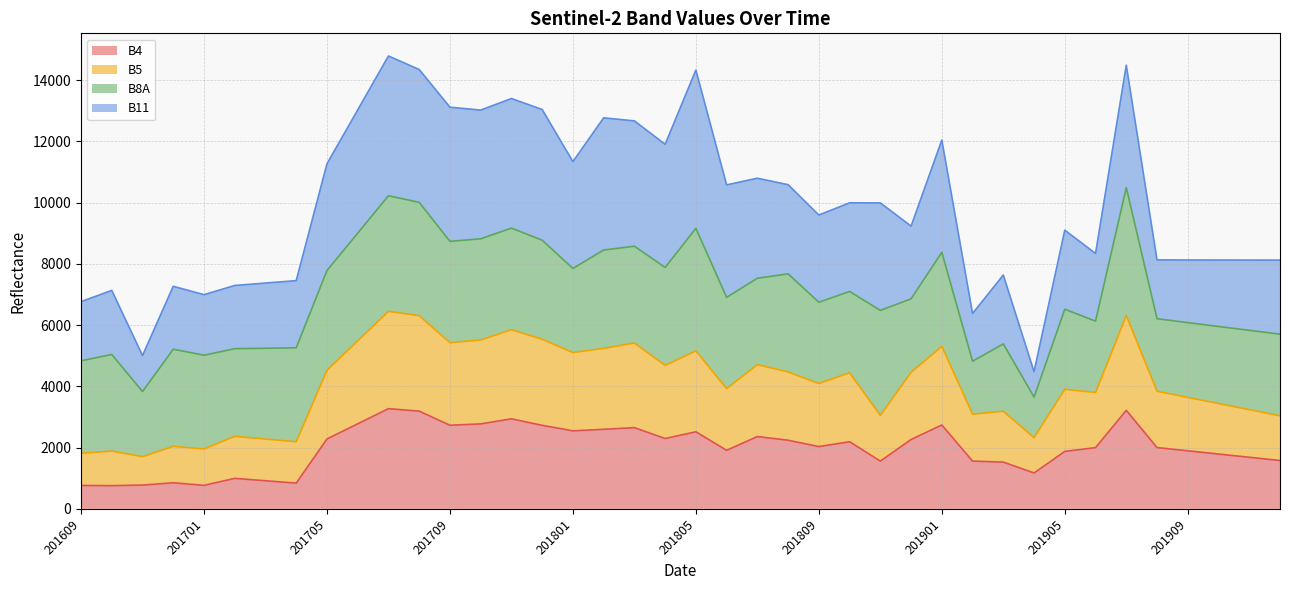

The B4 series shows 969 at 201909. True or false?

False